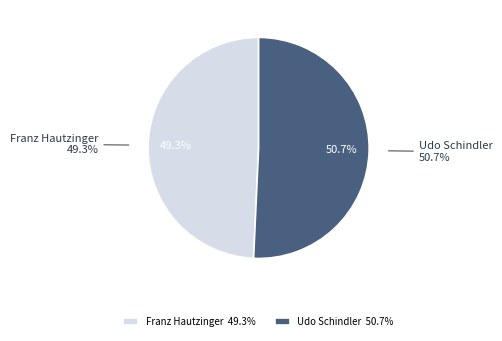

To the nearest percent, what is the difference between the largest and smallest slice percentages?

1%